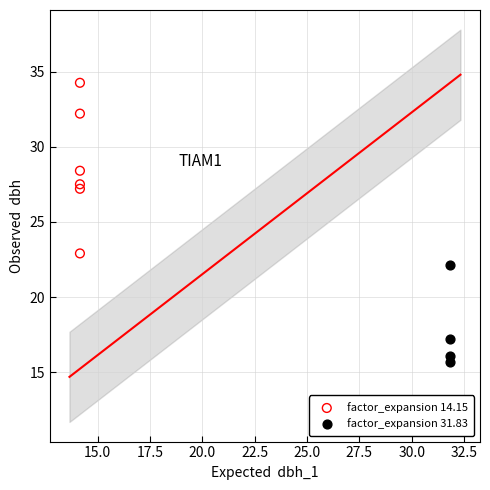

Which series contains the highest Y value?

factor_expansion 14.15